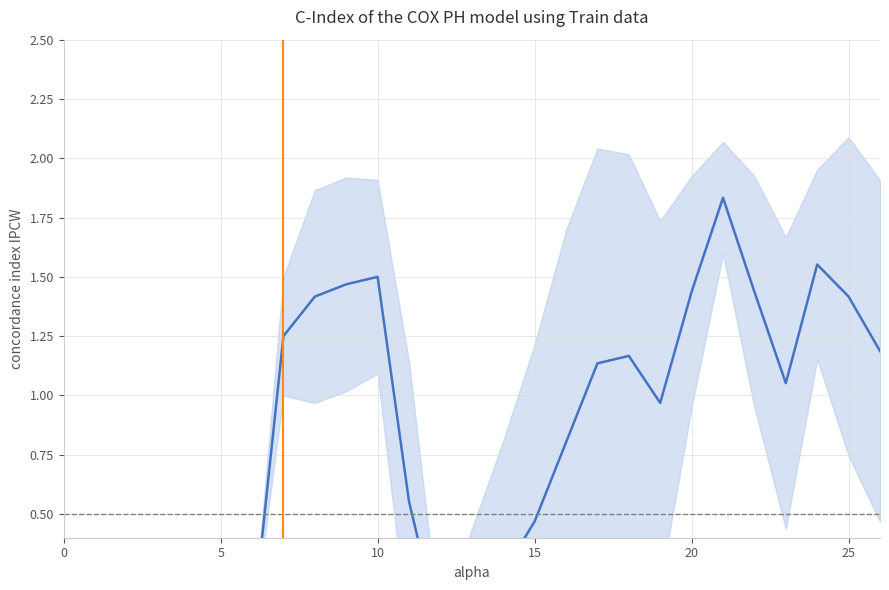

How many lines are shown in the chart?

1